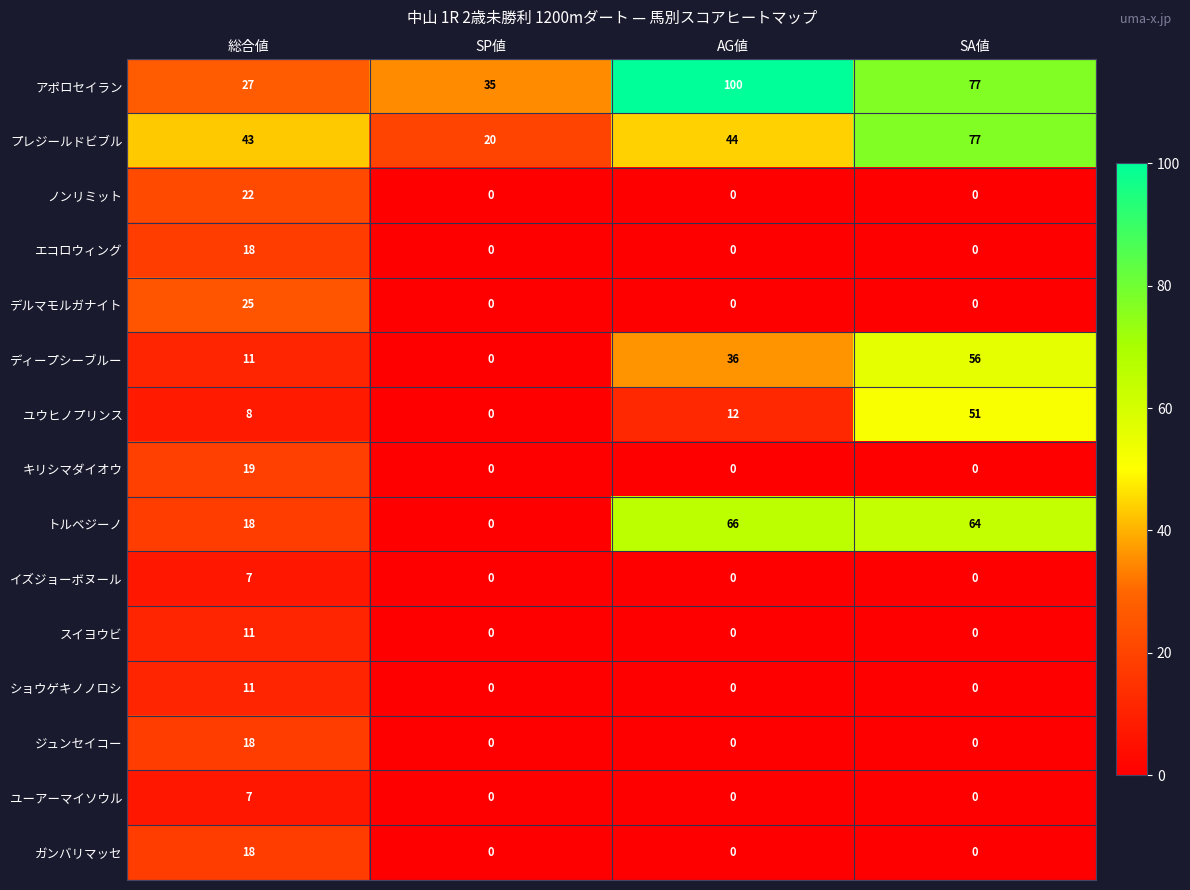

True or false: プレジールドビブル has a value of 70 at 総合値.

False